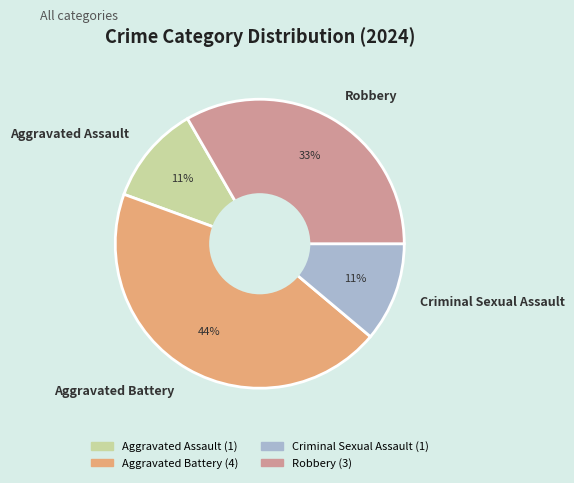

Which category has the biggest portion of the pie?

Aggravated Battery